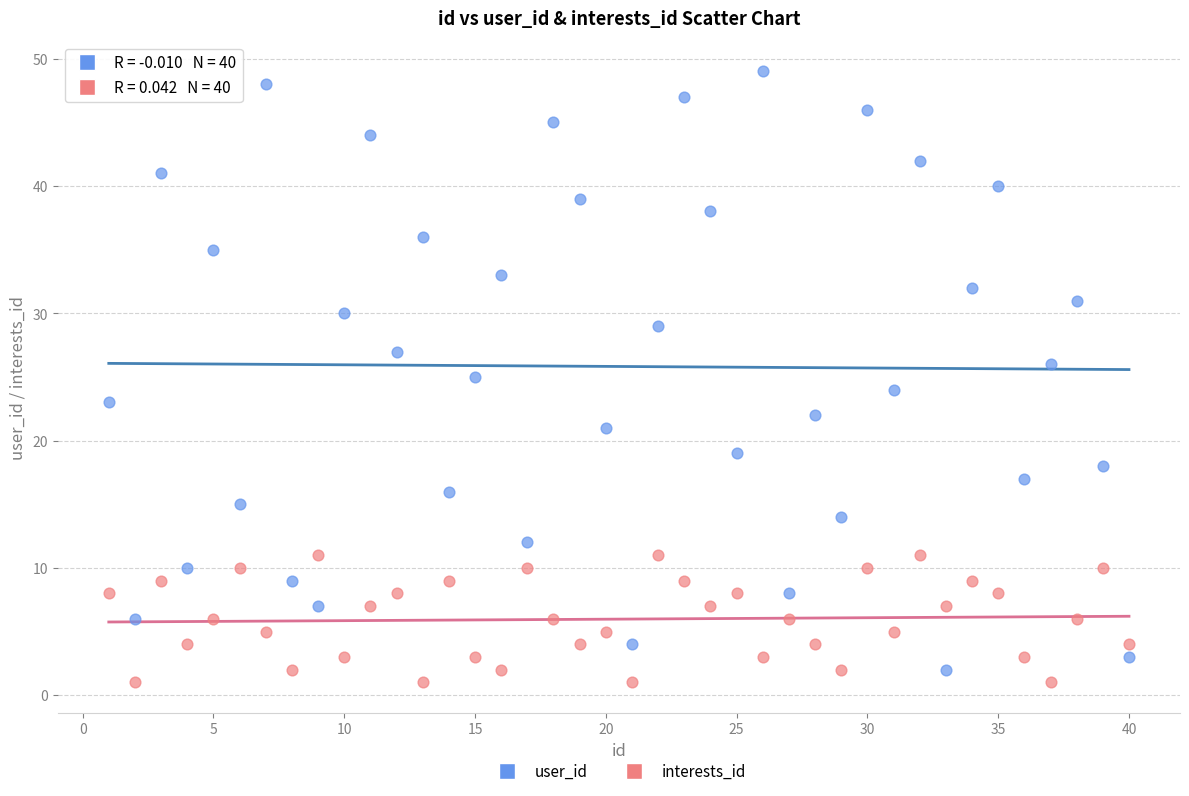

Which series reaches the maximum Y coordinate?

user_id